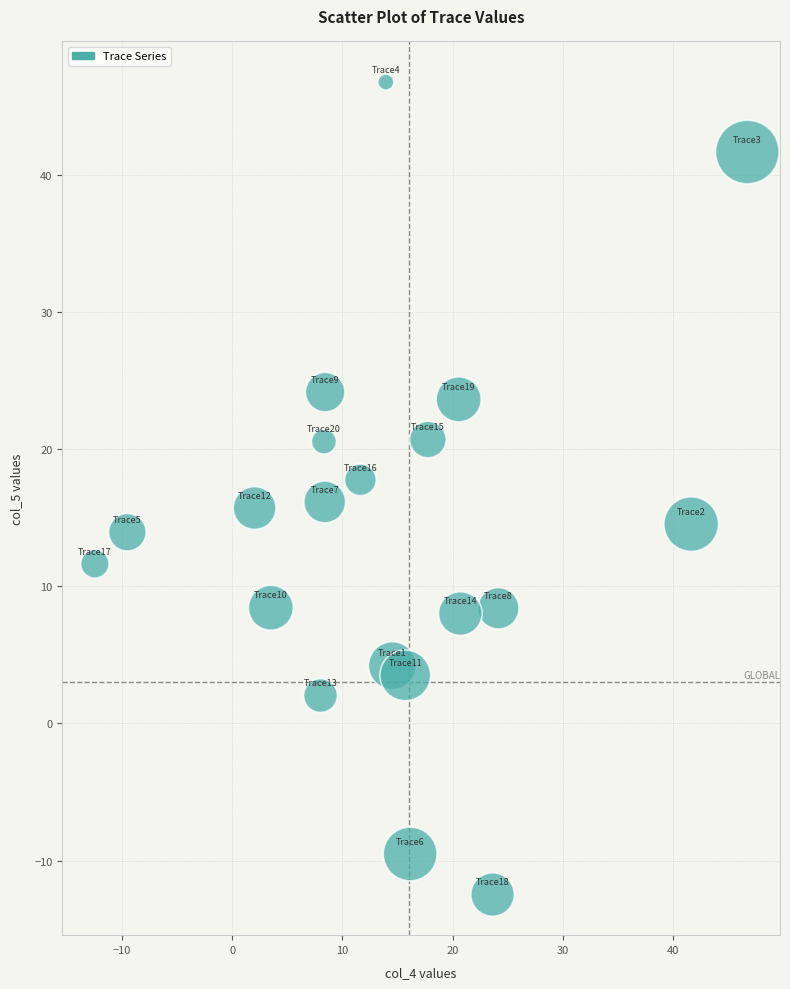

What is the range of Y values (max minus min)?

59.2